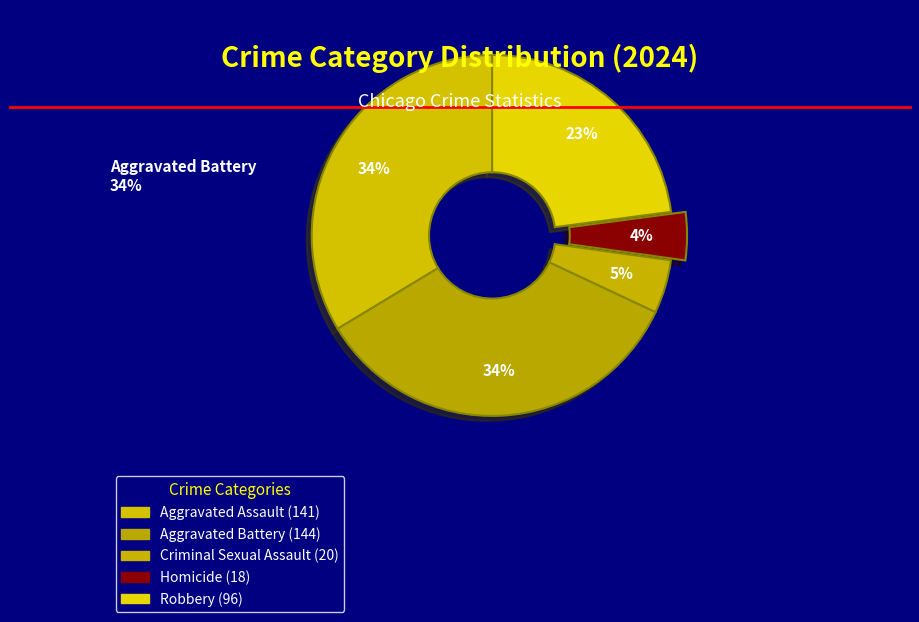

What is the ratio of the value at Robbery to the value at Aggravated Battery?

0.7